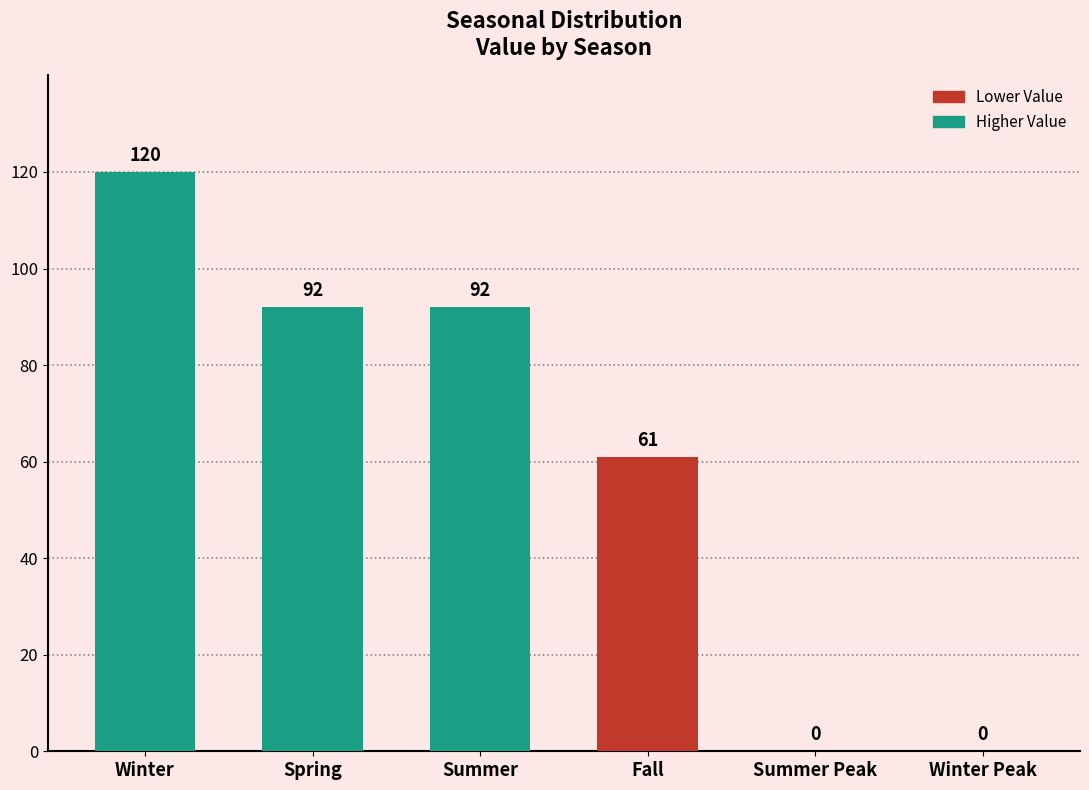

Is it true that the value at Winter Peak is -42?

False